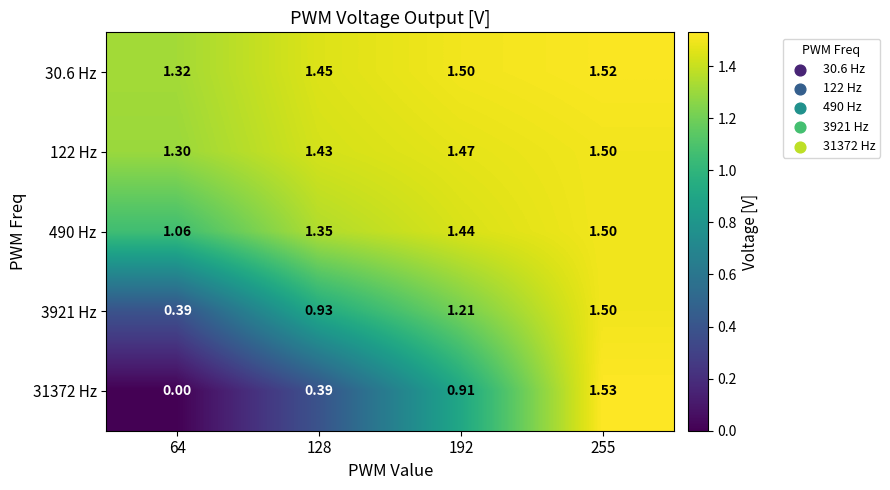

Is the value of 30.6 Hz at 128 greater than the value of 31372 Hz at 192?

Yes